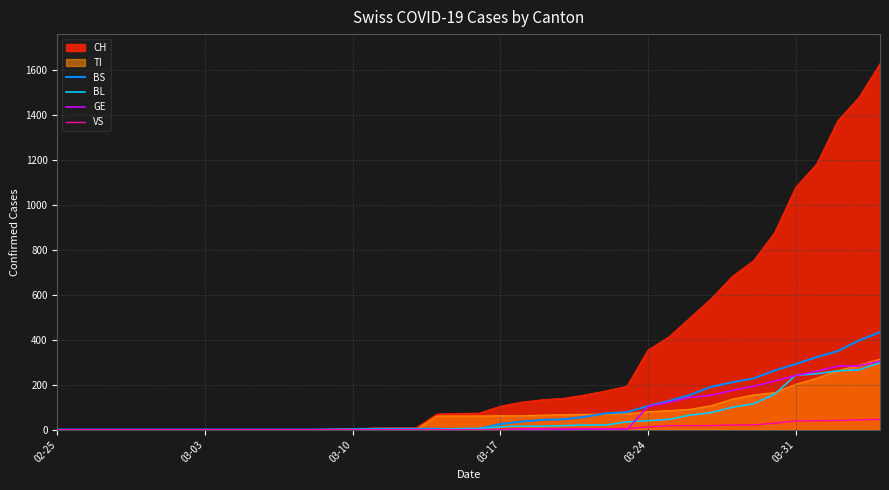

What is the greatest value displayed?

1630